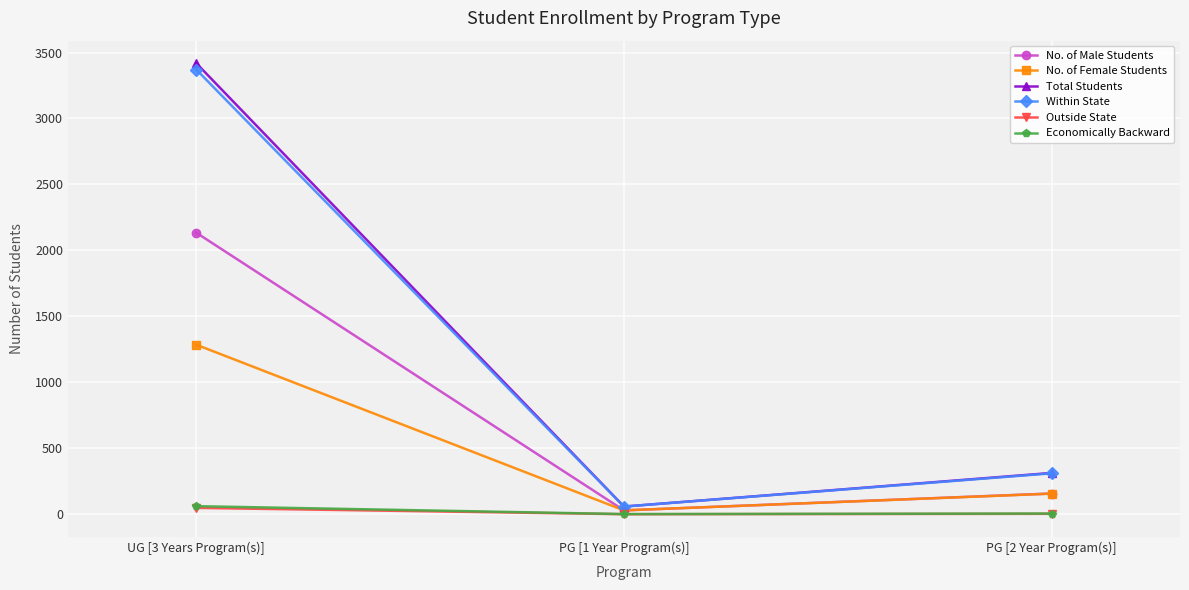

Is the value of No. of Female Students at PG [2 Year Program(s)] greater than the value of Outside State at PG [2 Year Program(s)]?

Yes